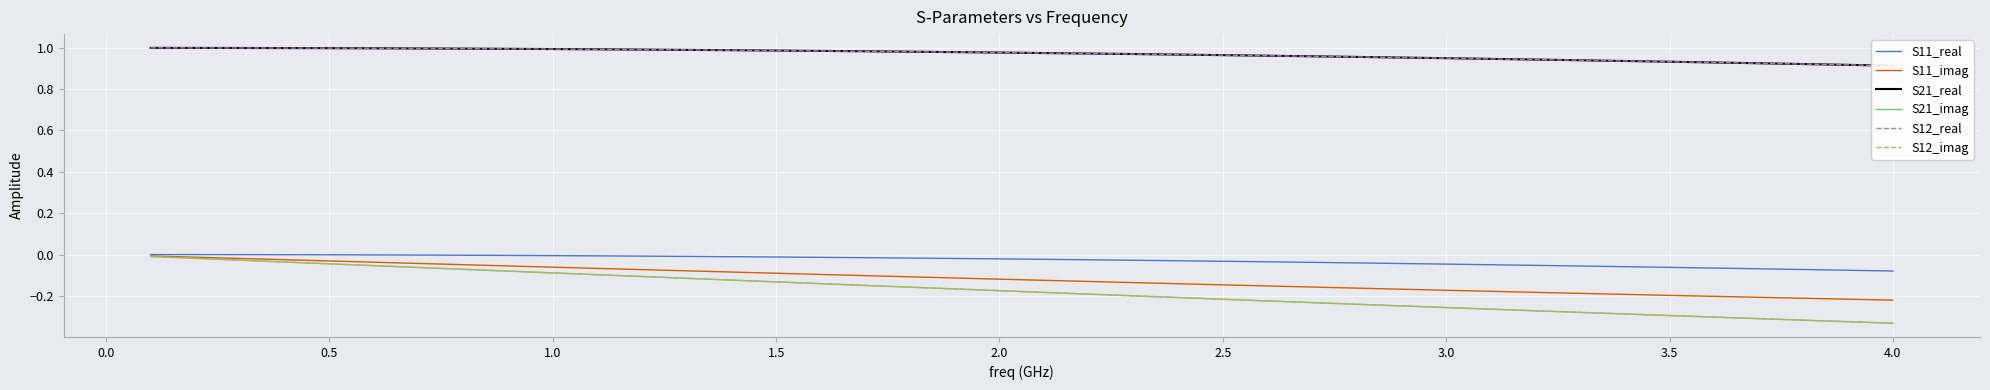

At which label does S21_imag reach its minimum?

4.0